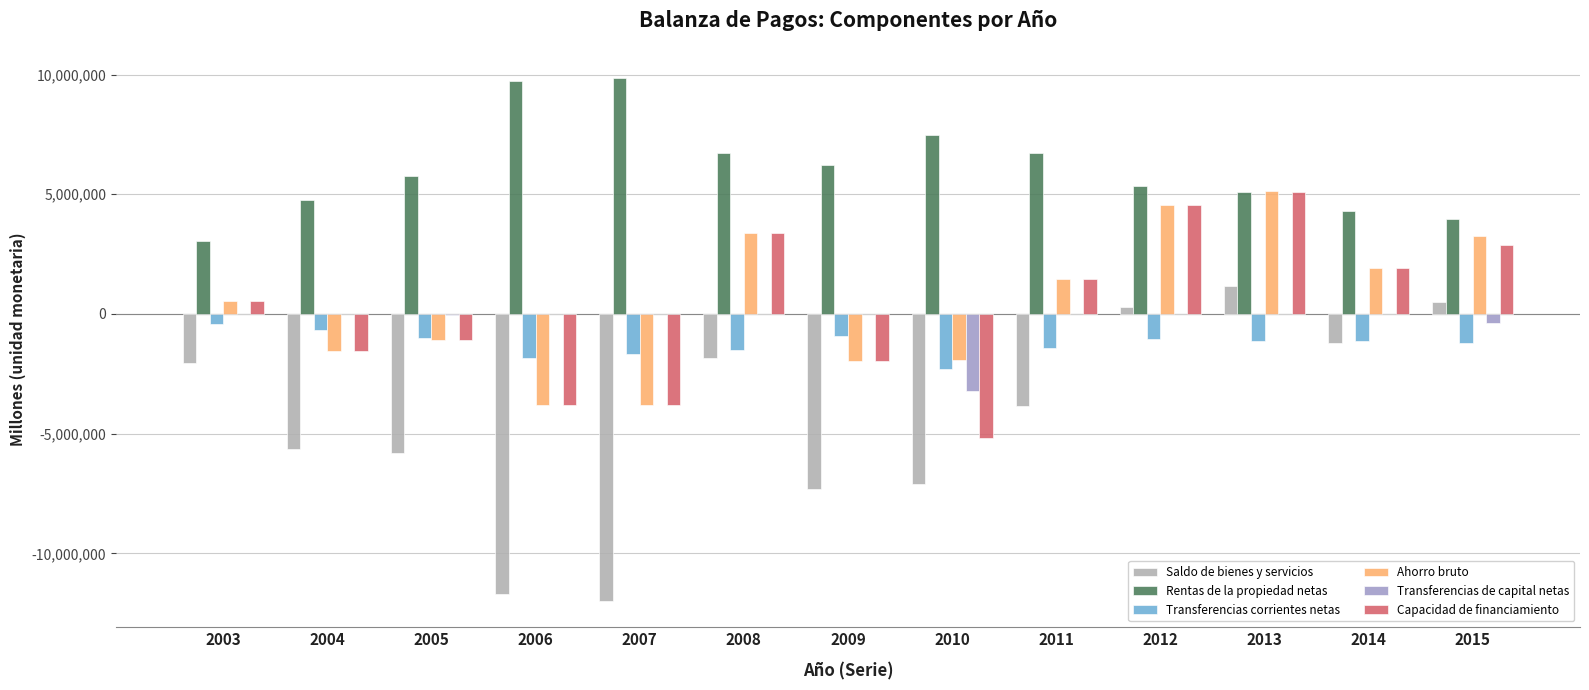

Which label corresponds to the largest value in the chart?

2007